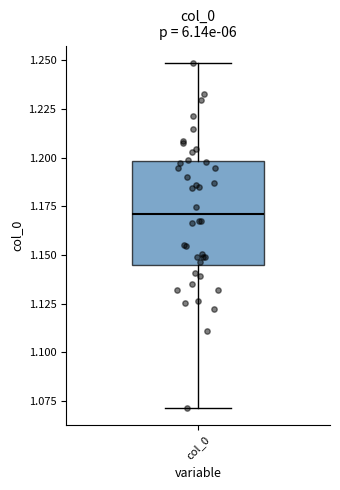

Transcribe this box plot: give where the median line is, the range the box spans, and where the two whiskers end, as read against the y-axis. The values are not printed on the chart, so give them approximately, as read against the axis.

median 1.170, box 1.145 to 1.200, whiskers 1.070 to 1.250